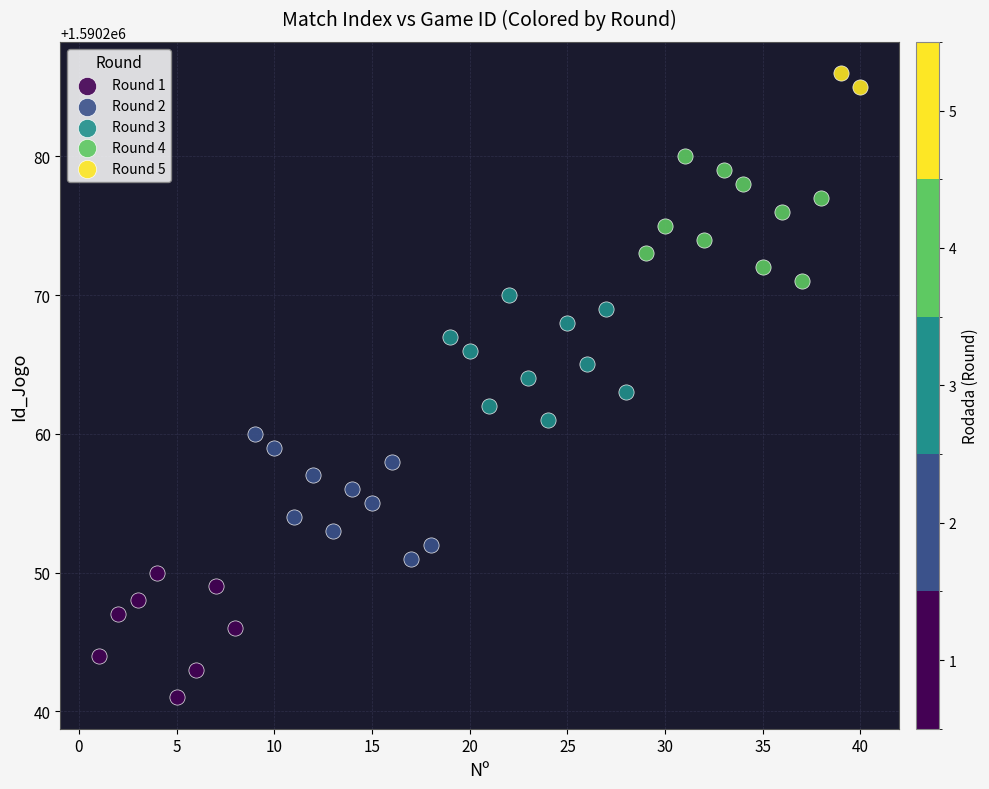

What are all the series names shown in the legend?

Round 1, Round 2, Round 3, Round 4, Round 5